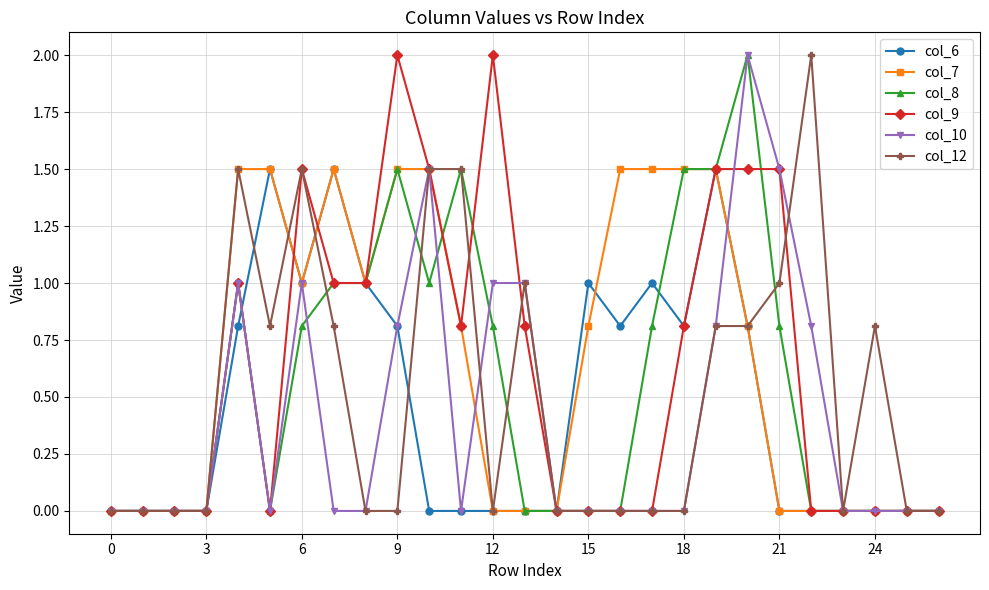

Rank the series by their average value, from lowest to highest.

col_10, col_6, col_12, col_8, col_9, col_7